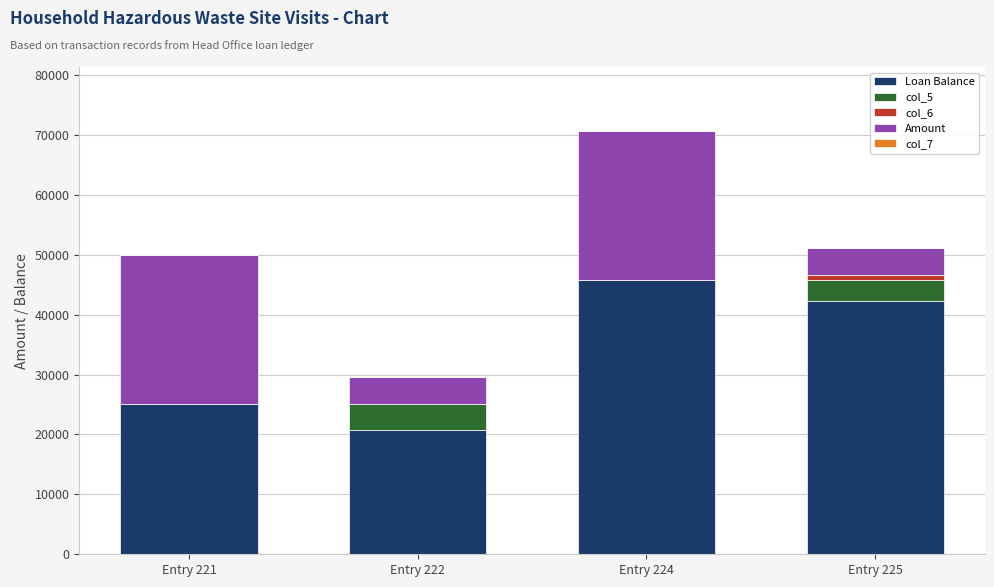

At which category is the sum across all series the highest?

Entry 224